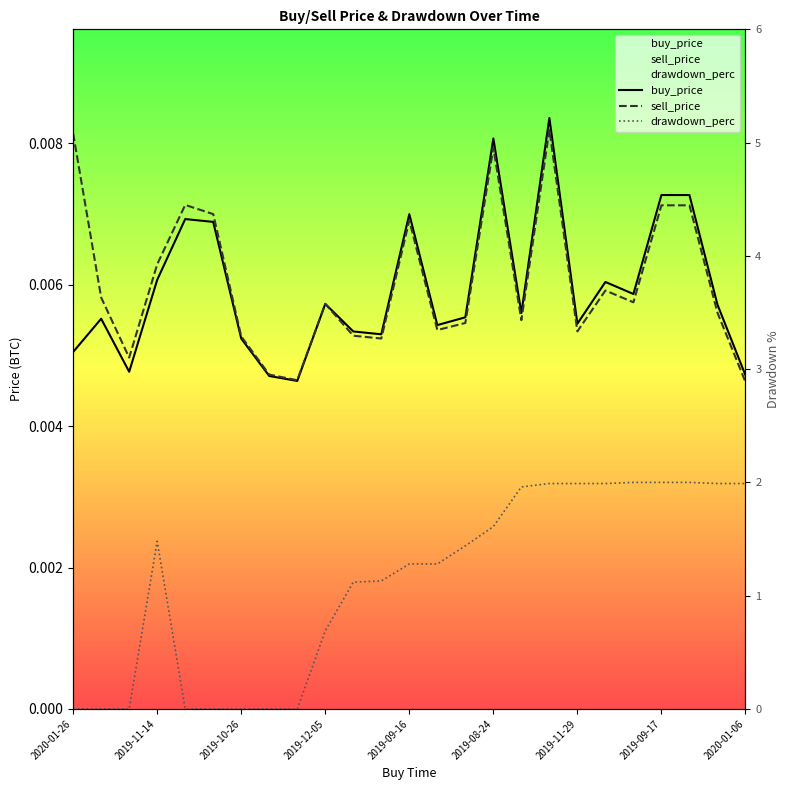

Between 2019-09-16 and 23, which series saw the biggest shift?

drawdown_perc